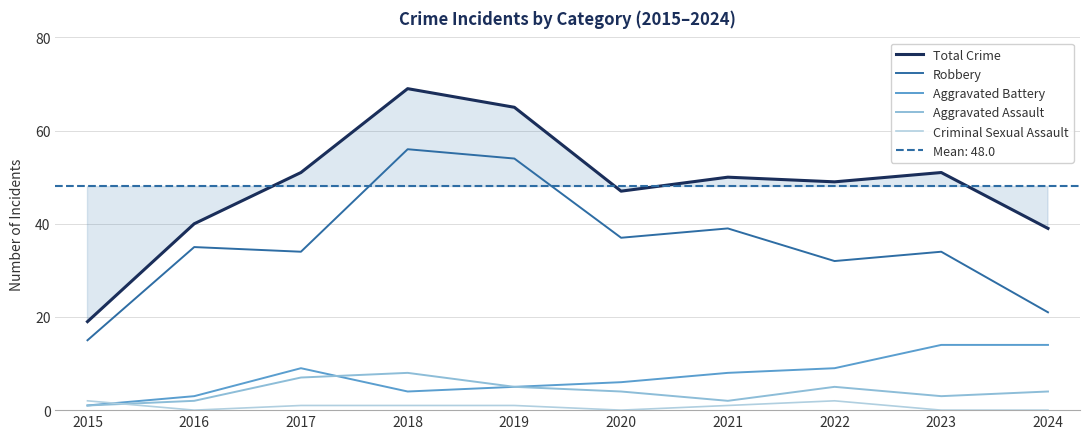

How many interior local peaks does the Robbery series have?

4